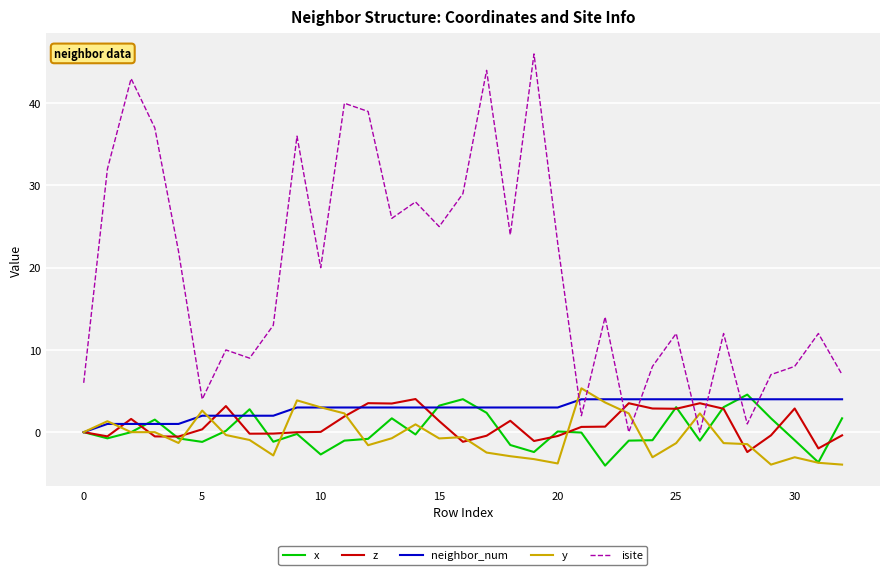

Which series has the largest range (max minus min)?

isite